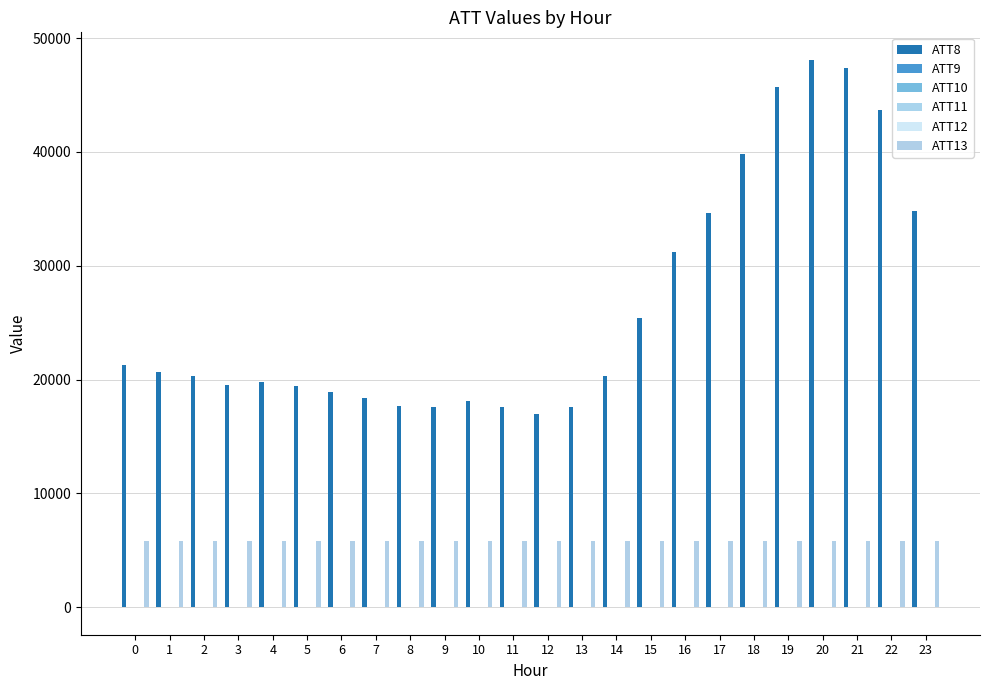

Reading left to right, transcribe all the data shown in this chart.

ATT8: 21300.0	20700.0	20300.0	19500.0	19800.0	19400.0	18900.0	18400.0	17700.0	17600.0	18100.0	17600.0	17000.0	17600.0	20300.0	25400.0	31200.0	34600.0	39800.0	45700.0	48100.0	47400.0	43700.0	34800.0
ATT9: 24.9	29.5	30.2	34.3	35.0	37.1	37.2	38.3	38.0	38.1	41.1	43.0	42.0	40.7	40.1	40.5	39.9	39.5	38.3	38.6	37.7	37.5	38.2	36.2
ATT10: 13.4	7.4	7.1	5.6	5.1	3.8	4.9	4.0	4.3	3.8	1.9	1.2	1.6	0.7	-0.8	-0.3	0.9	0.6	1.3	2.8	3.9	3.8	4.9	6.7
ATT11: 32.1	33.5	34.7	35.4	37.4	37.7	36.3	36.2	35.8	35.9	35.6	36.3	35.1	34.5	33.6	33.1	33.5	33.0	31.3	32.1	31.9	32.7	33.5	32.8
ATT12: 9.2	8.4	7.5	8.0	6.6	5.5	5.2	4.3	3.8	0.8	-0.5	-0.6	2.1	1.2	1.5	1.5	1.8	1.2	0.5	0.7	1.7	2.2	2.5	3.4
ATT13: 5851.2	5856.9	5856.0	5856.2	5854.3	5856.2	5851.8	5846.7	5843.3	5843.8	5848.9	5850.2	5848.7	5854.9	5859.6	5861.7	5862.8	5860.1	5858.1	5855.1	5855.7	5854.3	5857.2	5862.1